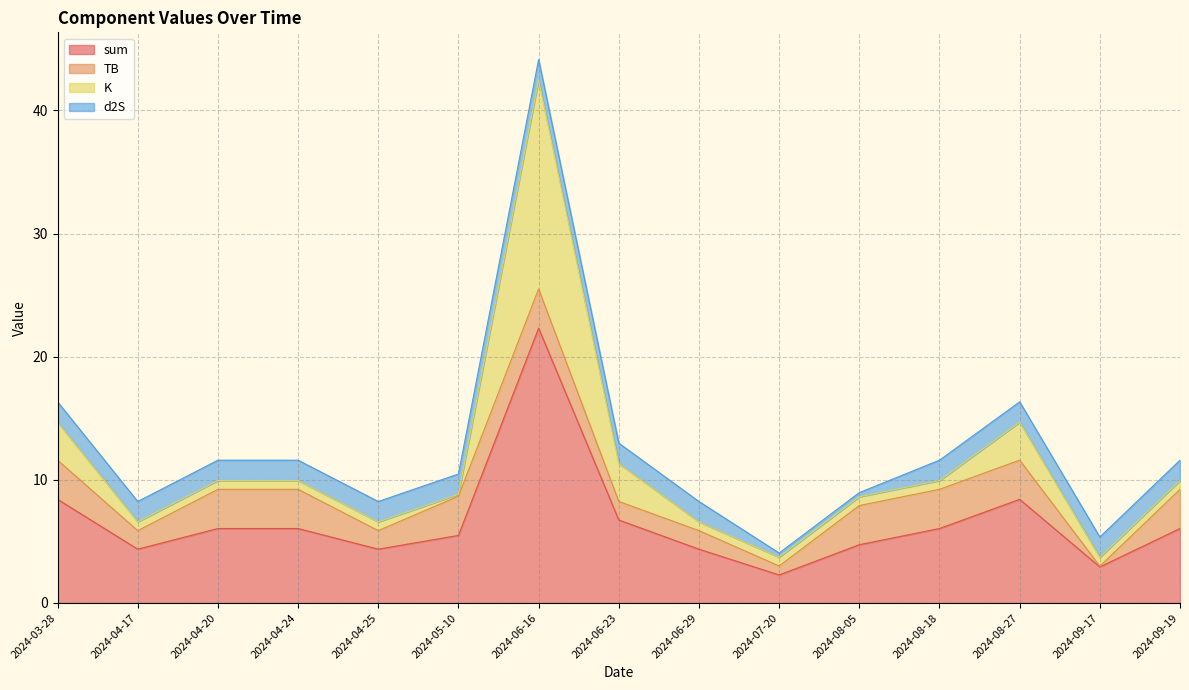

What is the sum of the K values at 2024-09-19 and 2024-06-16?

17.7